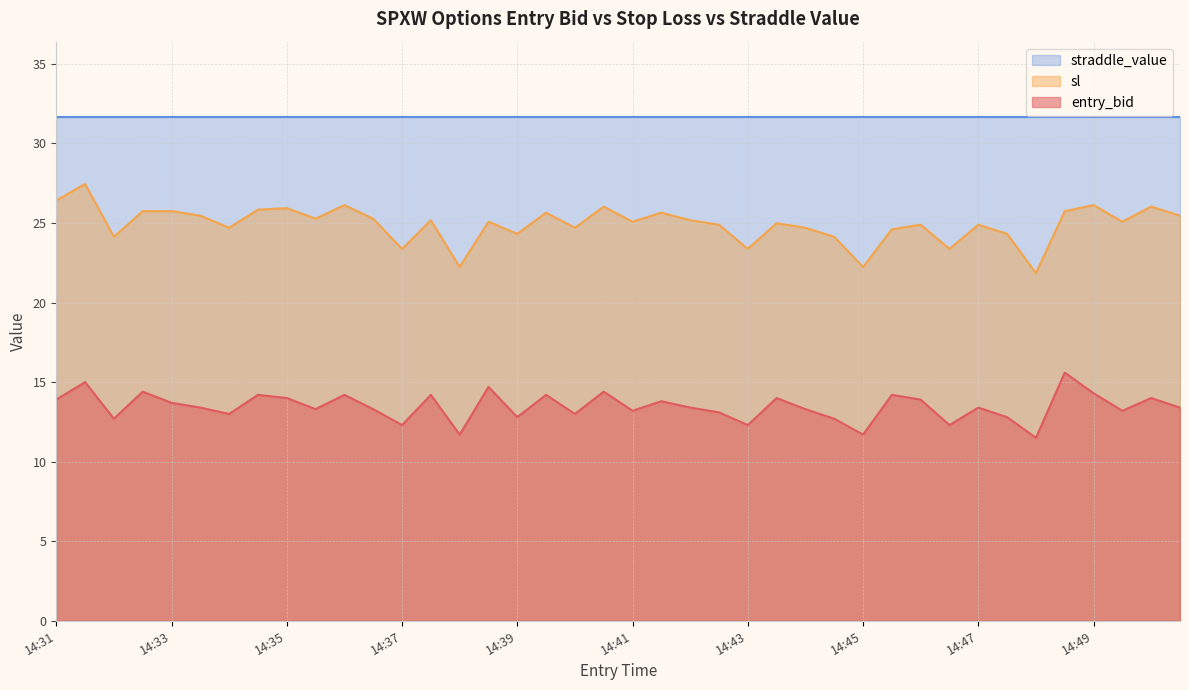

At 14:43, list the series in order from smallest to largest.

entry_bid, sl, straddle_value